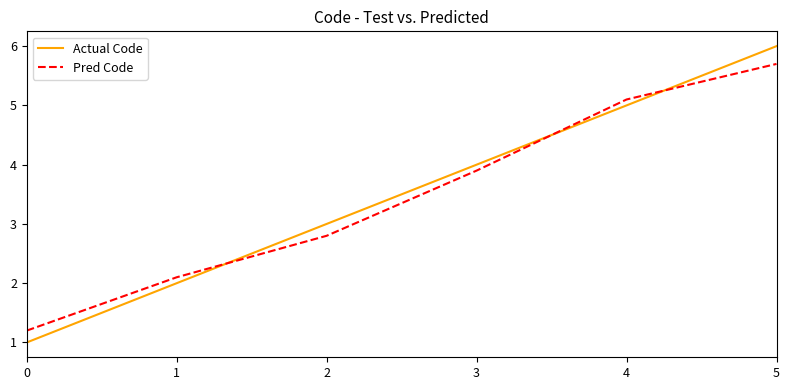

True or false: Pred Code has more than 0 interior local peaks.

False